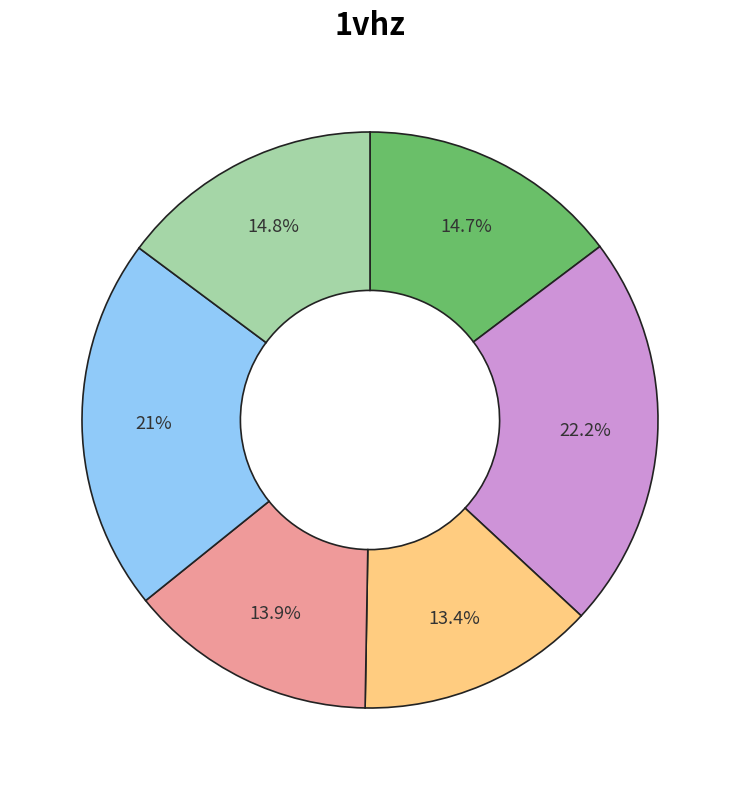

Is there any slice that represents more than half of the pie?

No